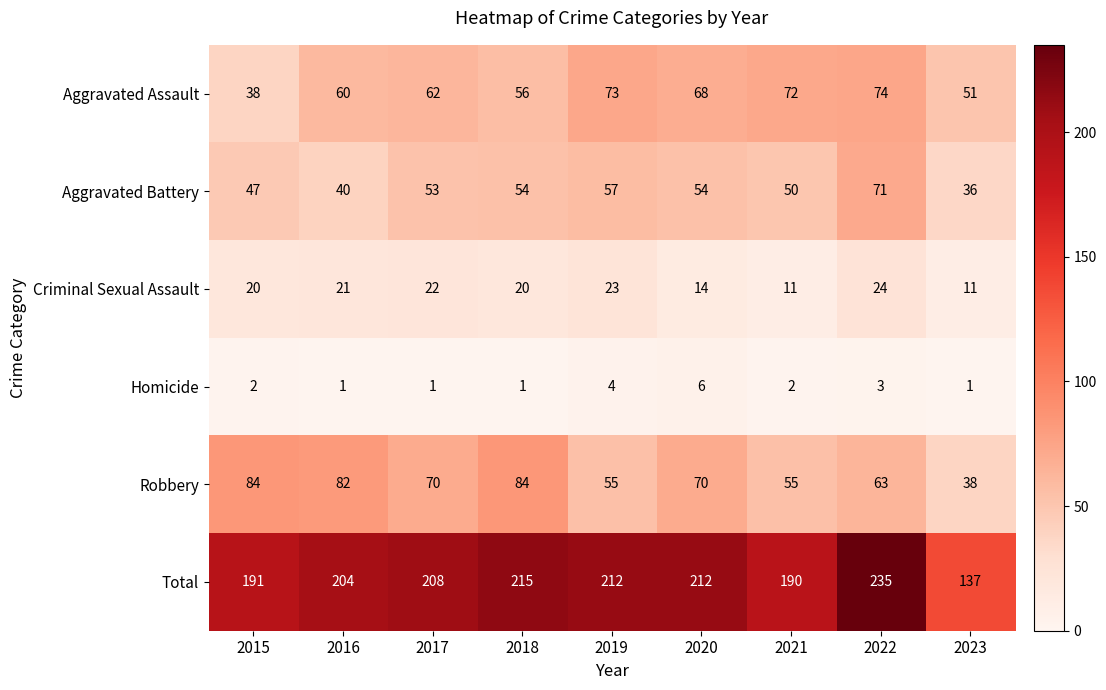

What is the difference between the Robbery values at 2023 and 2022?

25